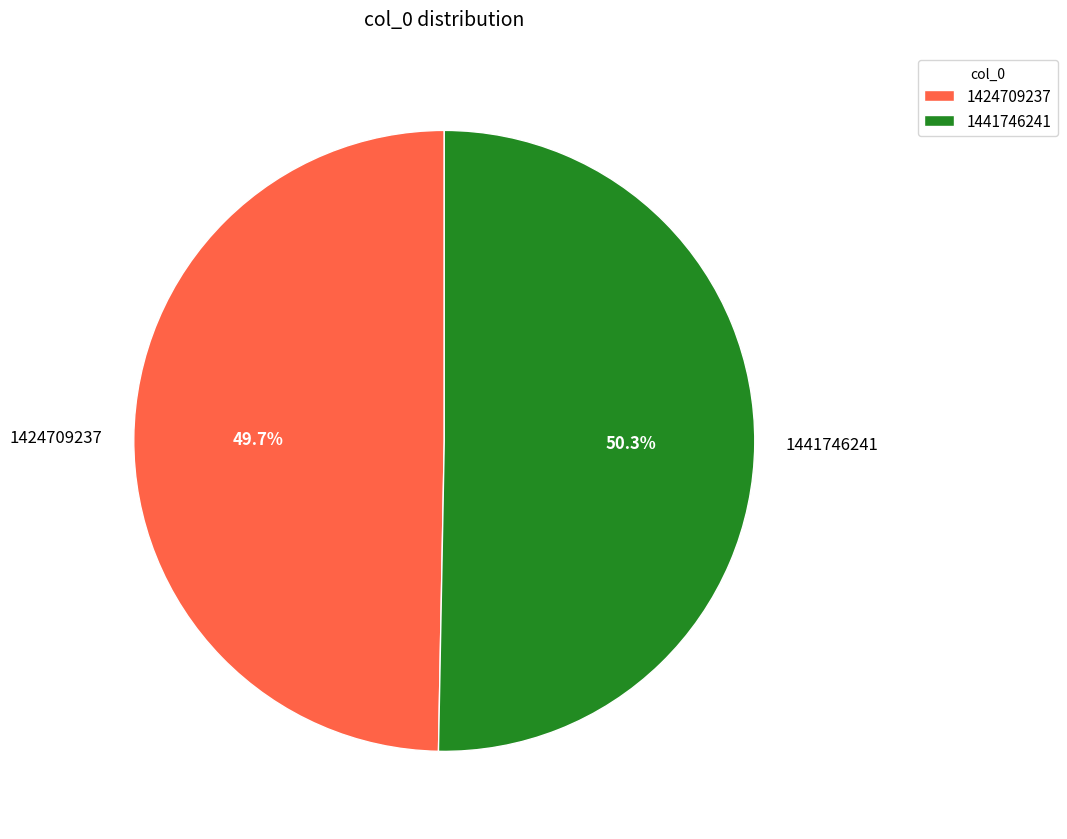

What percentage is NOT represented by 1424709237?

50.3%